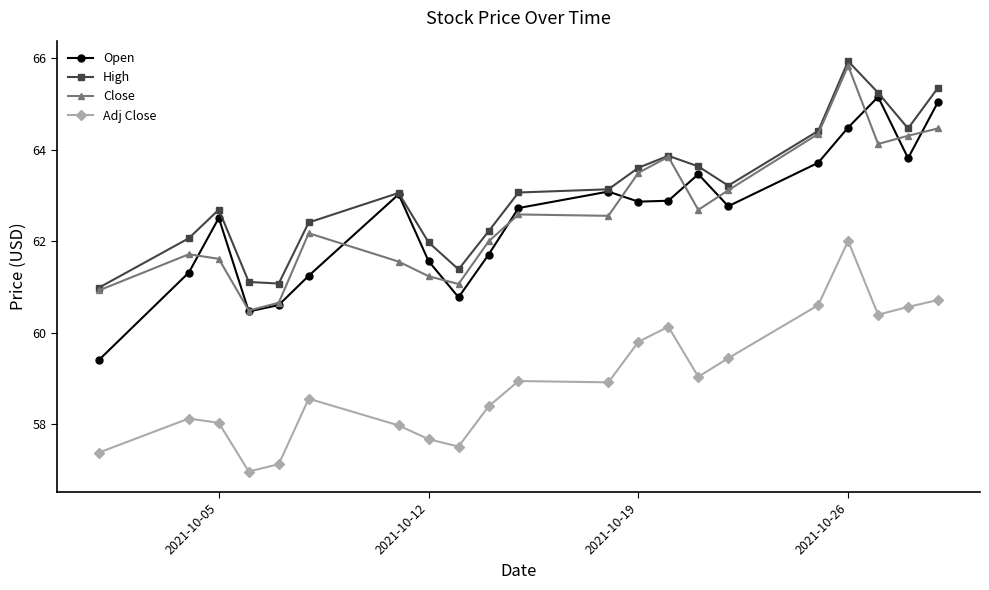

What is the maximum value shown in the chart?

65.9